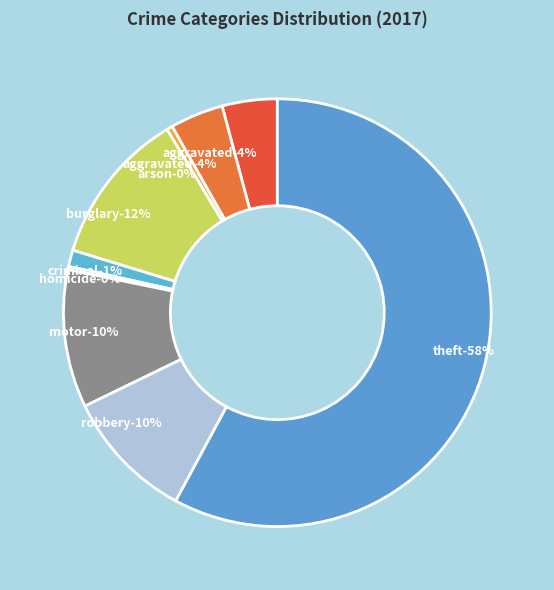

Rank the categories by value from lowest to highest.

Homicide, Arson, Criminal Sexual Assault, Aggravated Battery, Aggravated Assault, Robbery, Motor Vehicle Theft, Burglary, Theft